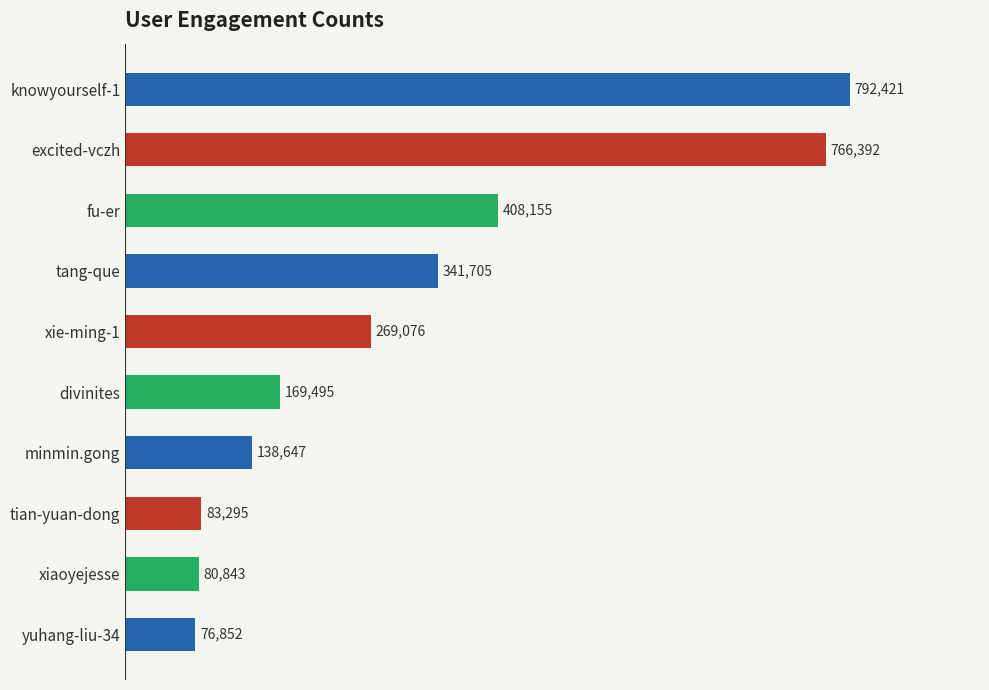

At which category does the chart reach its minimum across all series?

yuhang-liu-34